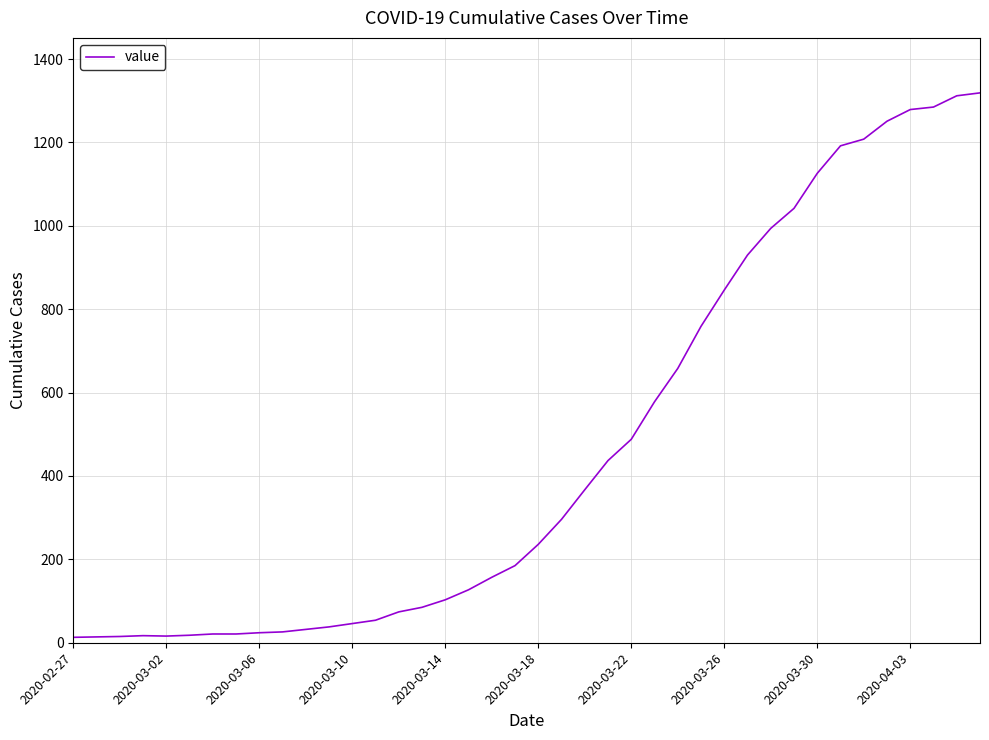

What is the difference between the maximum and minimum values?

1306